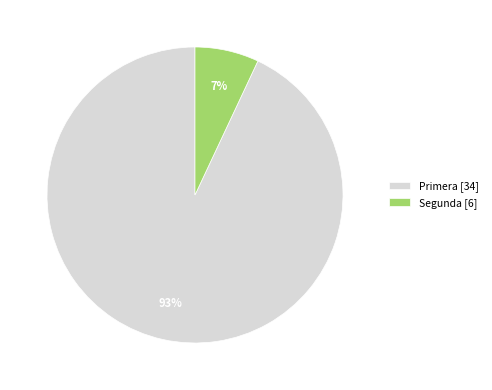

How many slices are in this pie chart?

2